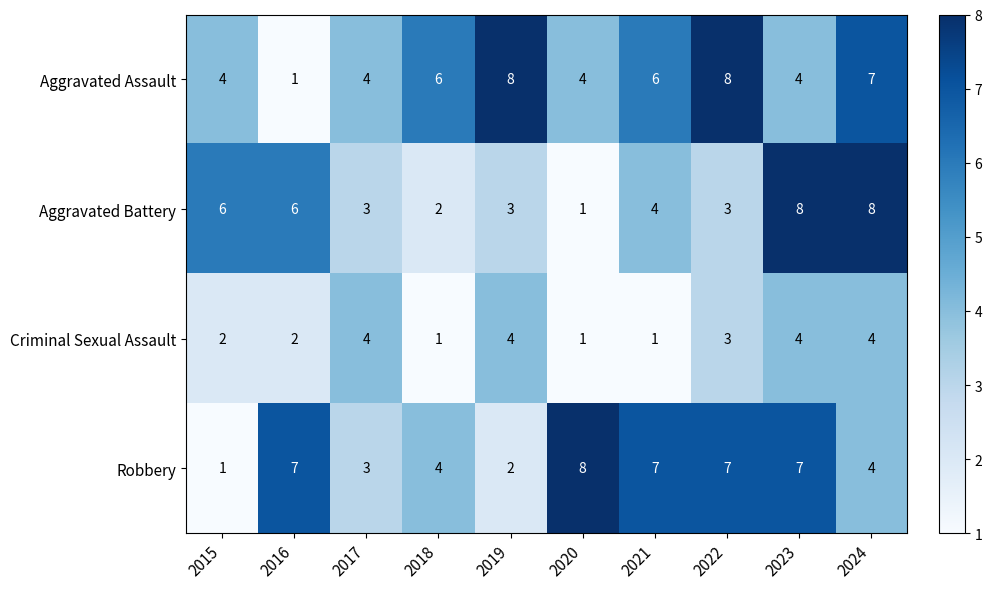

What is the spread (max minus min) of values at 2021?

6